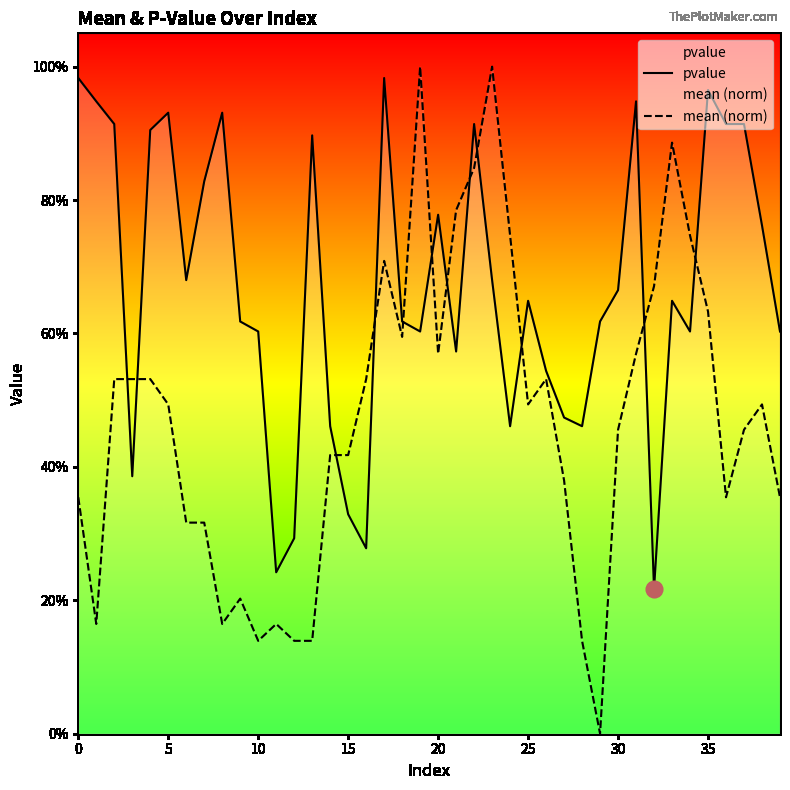

How many mean (norm) values are between 0 and 1?

40